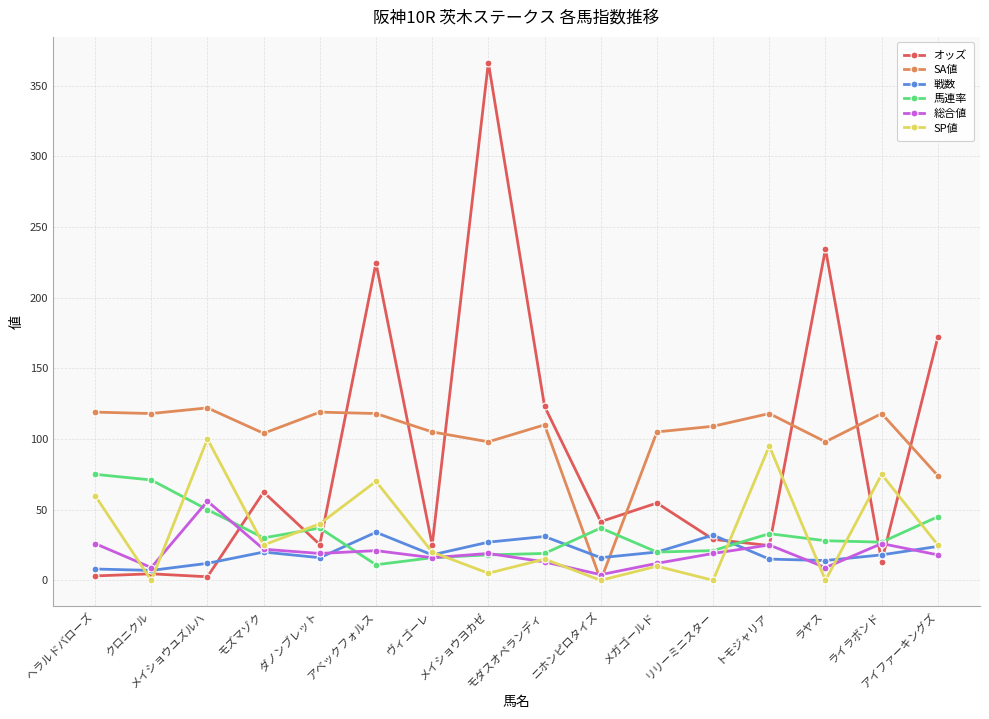

Which category has the highest value in the 馬連率 series?

ヘラルドバローズ